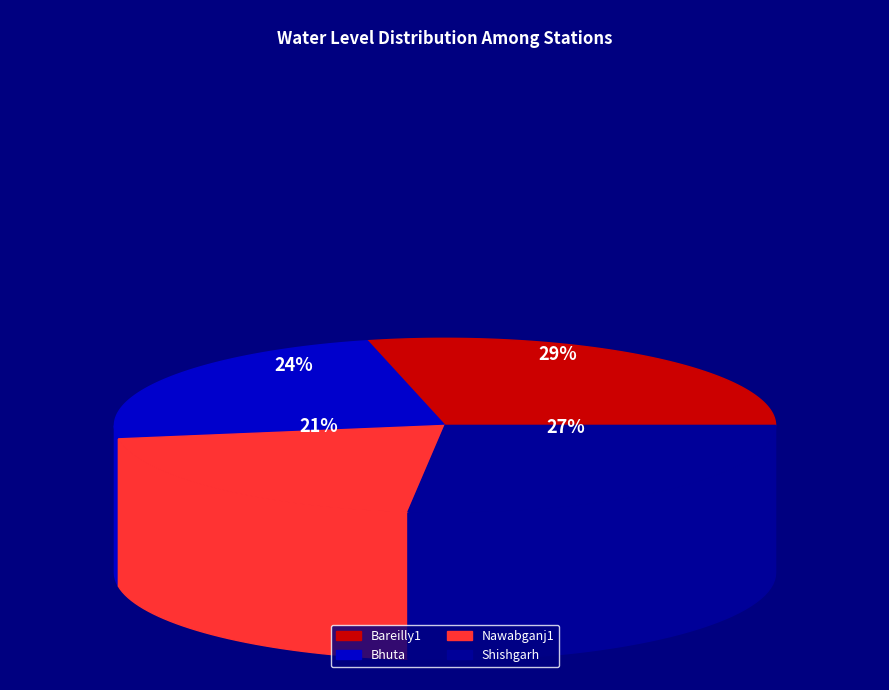

What percentage do Bareilly1 and Bhuta together represent?

52.5%